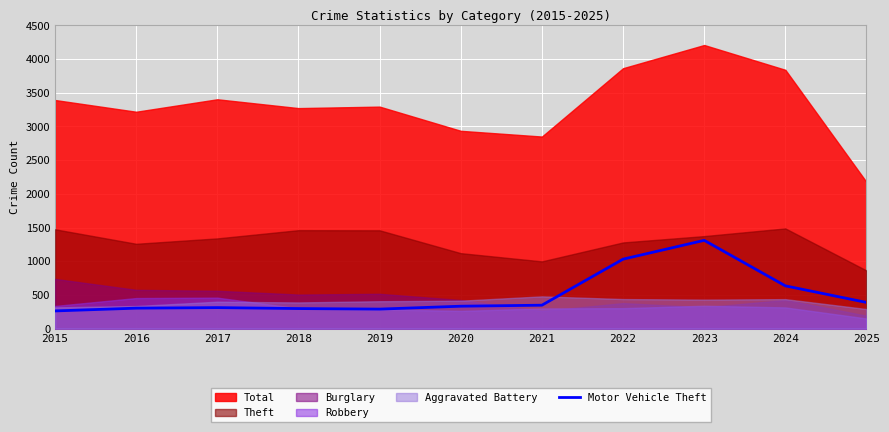

The value of Motor Vehicle Theft at 2023 is 1310. True or false?

True